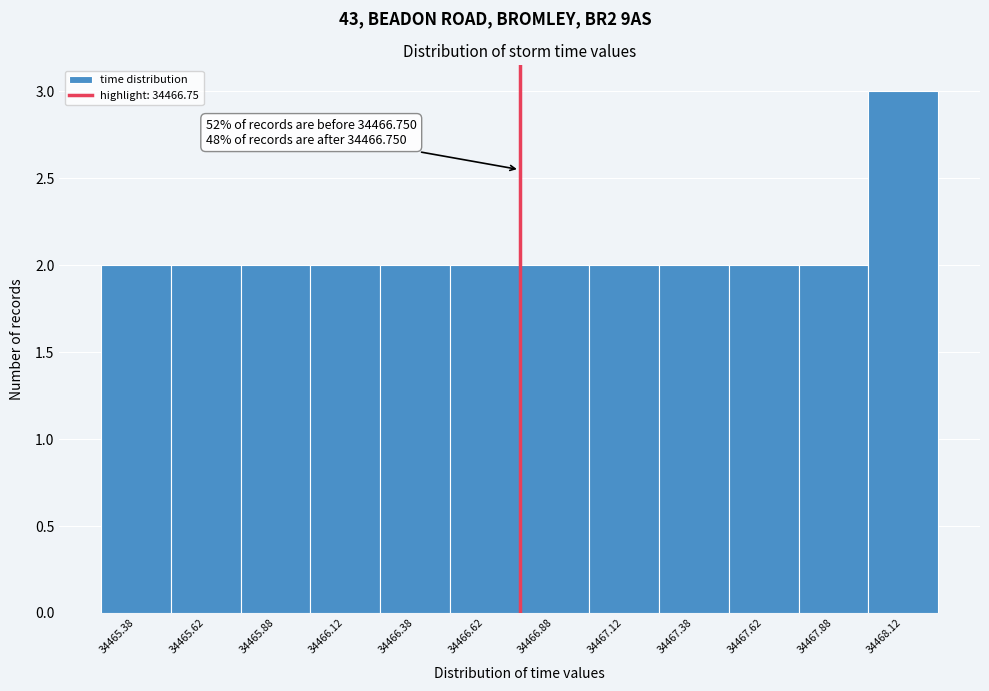

Which range on the x-axis has the tallest bar?

34468.00 to 34468.25